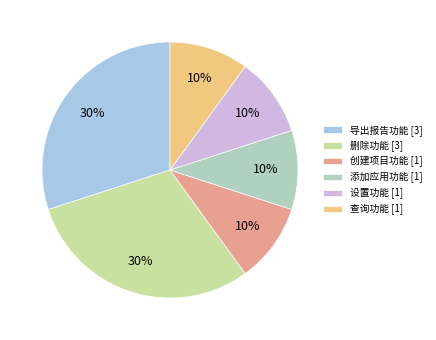

Do 设置功能 [1] and 导出报告功能 [3] together represent more than half of the pie?

No